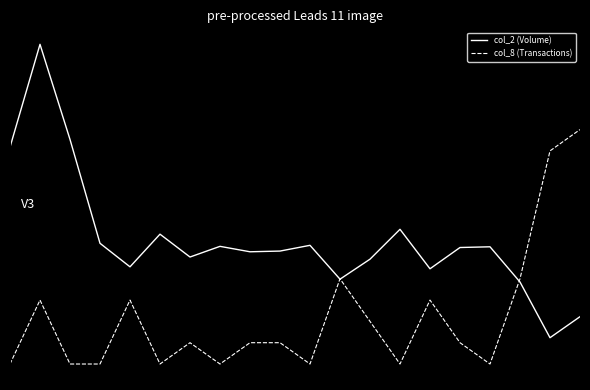

What are all the series names shown in the legend?

col_2 (Volume), col_8 (Transactions)